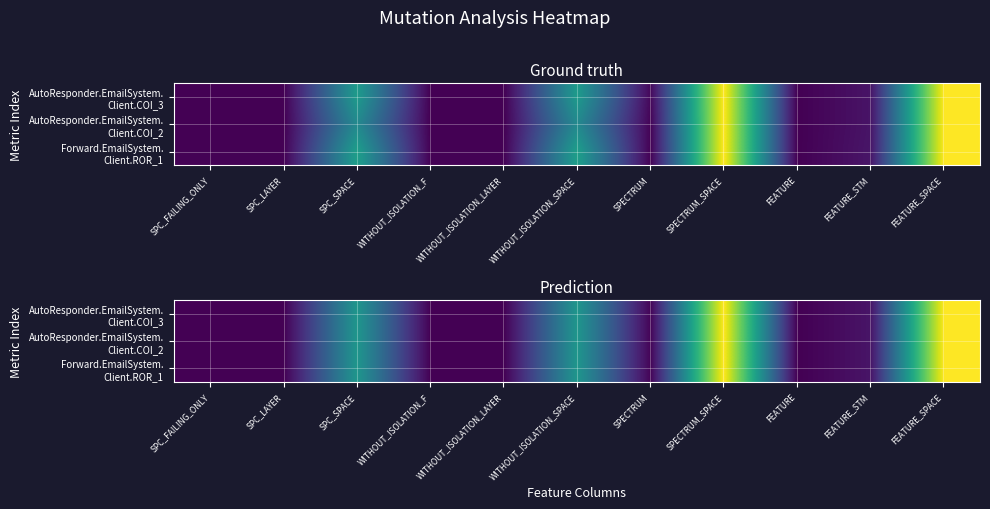

At which label does AutoResponder.EmailSystem. Client.COI_3 reach its peak?

SPECTRUM_SPACE